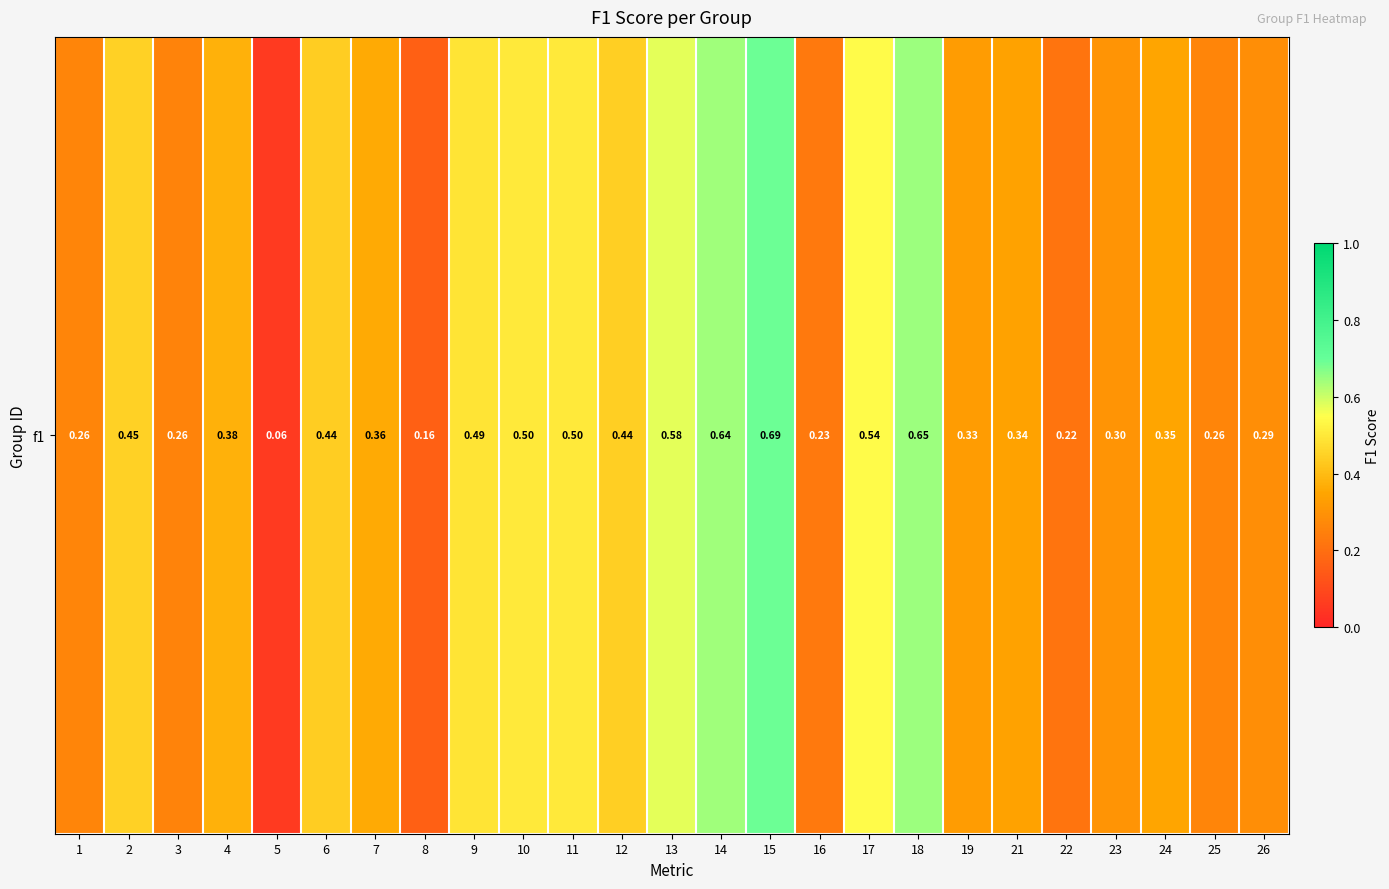

Reading right to left, what are all the values shown in this chart?

0.3	0.3	0.3	0.3	0.2	0.3	0.3	0.6	0.5	0.2	0.7	0.6	0.6	0.4	0.5	0.5	0.5	0.2	0.4	0.4	0.1	0.4	0.3	0.4	0.3